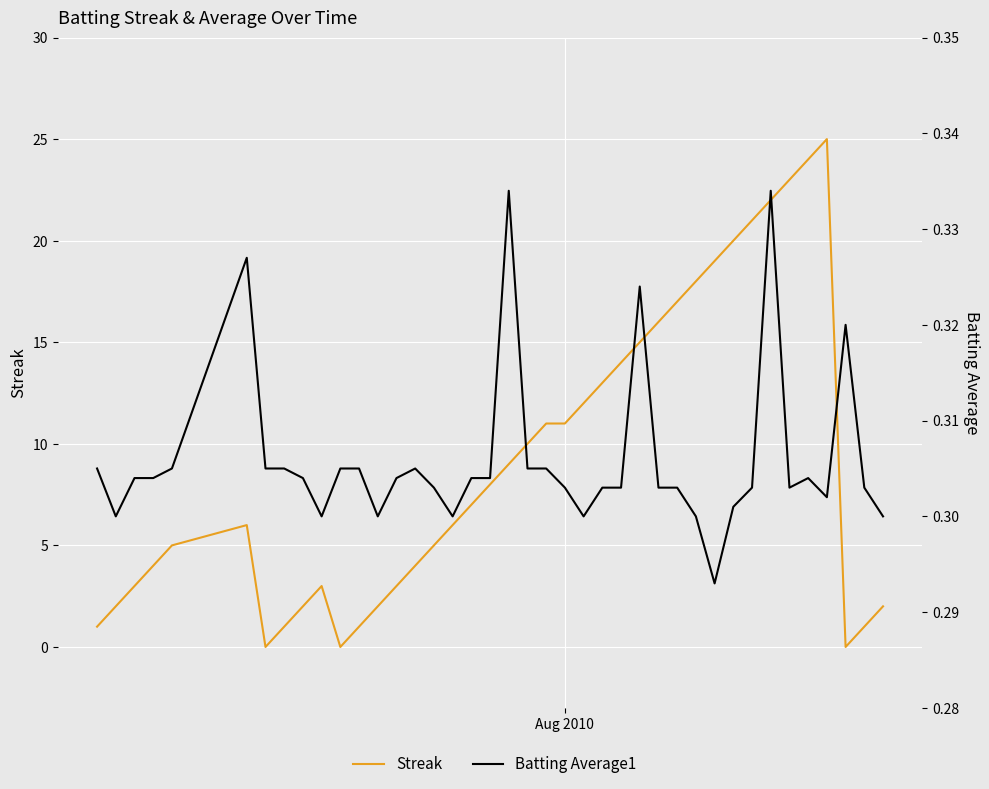

Reading left to right, what are all the values shown in this chart?

Streak: 1.0	2.0	3.0	4.0	5.0	6.0	0.0	1.0	2.0	3.0	0.0	1.0	2.0	3.0	4.0	5.0	6.0	7.0	8.0	9.0	10.0	11.0	11.0	12.0	13.0	14.0	15.0	16.0	17.0	18.0	19.0	20.0	21.0	22.0	23.0	24.0	25.0	0.0	1.0	2.0
Batting Average1: 0.3	0.3	0.3	0.3	0.3	0.3	0.3	0.3	0.3	0.3	0.3	0.3	0.3	0.3	0.3	0.3	0.3	0.3	0.3	0.3	0.3	0.3	0.3	0.3	0.3	0.3	0.3	0.3	0.3	0.3	0.3	0.3	0.3	0.3	0.3	0.3	0.3	0.3	0.3	0.3